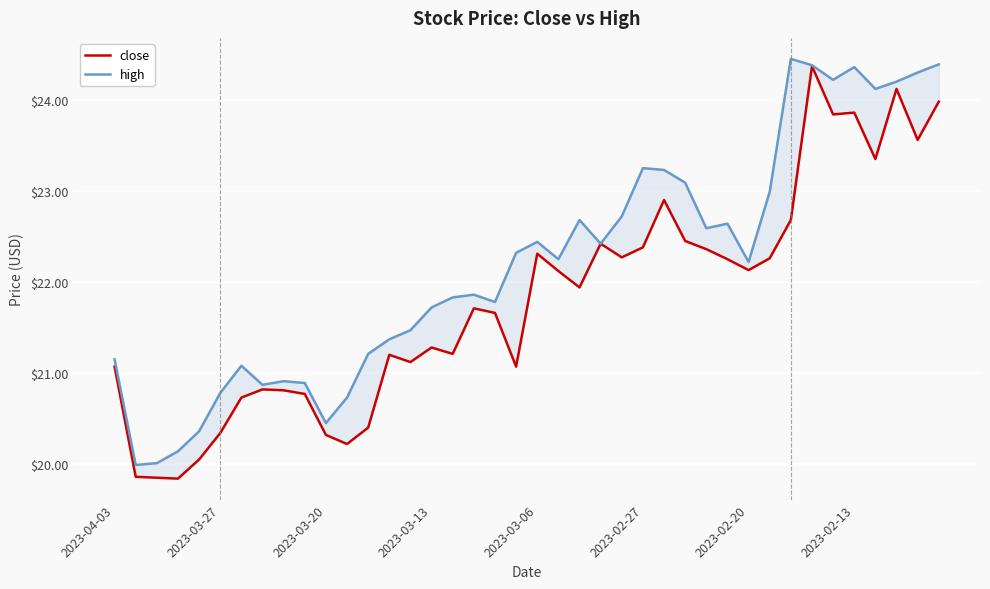

Where does the close series first go above 21?

2023-04-03